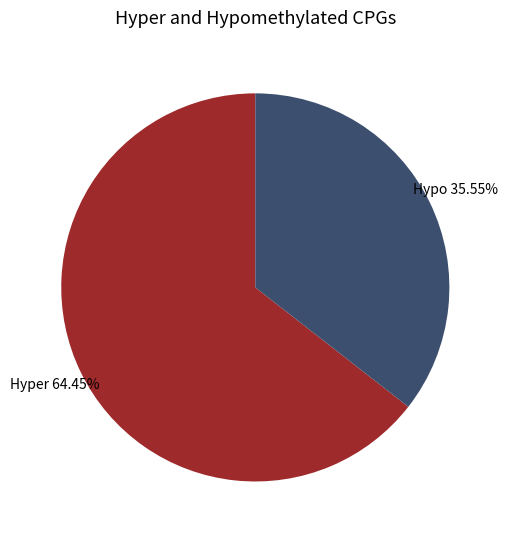

Does any single category account for the majority?

Yes